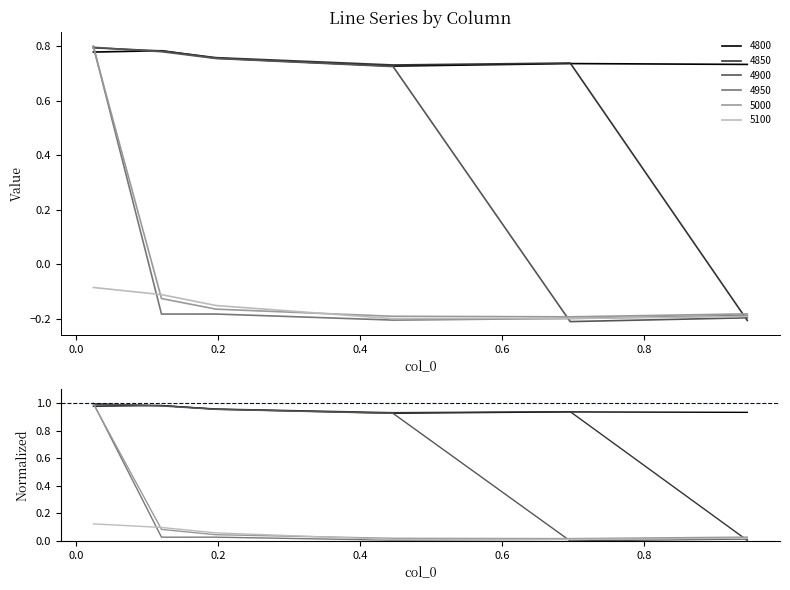

At which label is 4850 closest to 0?

0.9452054794520548